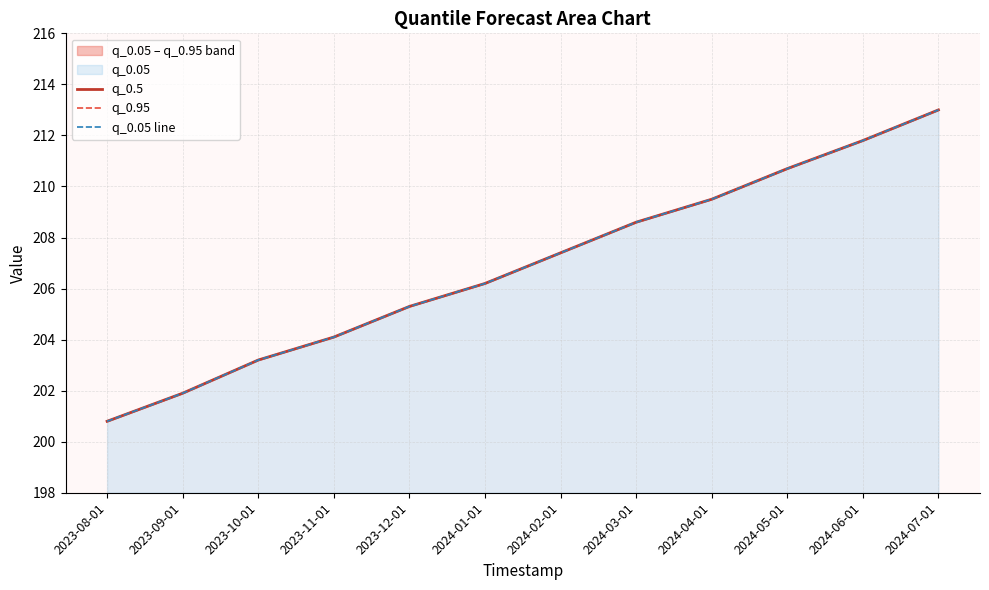

Reading left to right, transcribe all the data shown in this chart.

q_0.5: 2023-08-01=200.8	2023-09-01=201.9	2023-10-01=203.2	2023-11-01=204.1	2023-12-01=205.3	2024-01-01=206.2	2024-02-01=207.4	2024-03-01=208.6	2024-04-01=209.5	2024-05-01=210.7	2024-06-01=211.8	2024-07-01=213.0
q_0.95: 2023-08-01=200.8	2023-09-01=201.9	2023-10-01=203.2	2023-11-01=204.1	2023-12-01=205.3	2024-01-01=206.2	2024-02-01=207.4	2024-03-01=208.6	2024-04-01=209.5	2024-05-01=210.7	2024-06-01=211.8	2024-07-01=213.0
q_0.05 line: 2023-08-01=200.8	2023-09-01=201.9	2023-10-01=203.2	2023-11-01=204.1	2023-12-01=205.3	2024-01-01=206.2	2024-02-01=207.4	2024-03-01=208.6	2024-04-01=209.5	2024-05-01=210.7	2024-06-01=211.8	2024-07-01=213.0